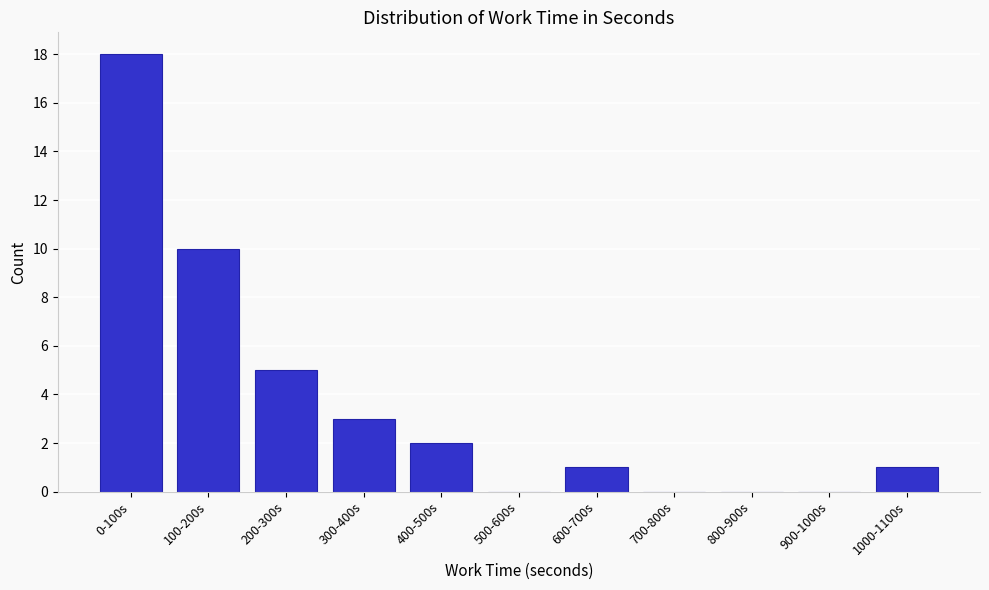

Reading left to right, what are all the values shown in this chart?

0-100s=18	100-200s=10	200-300s=5	300-400s=3	400-500s=2	500-600s=0	600-700s=1	700-800s=0	800-900s=0	900-1000s=0	1000-1100s=1